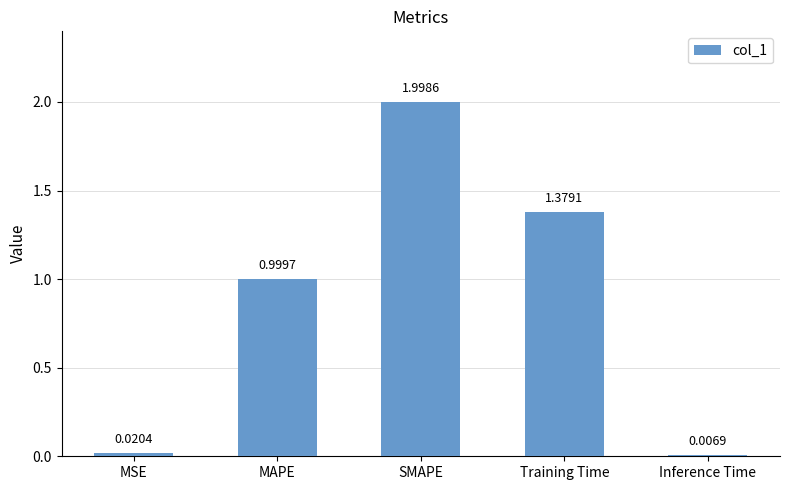

What is the sum of all values?

4.4